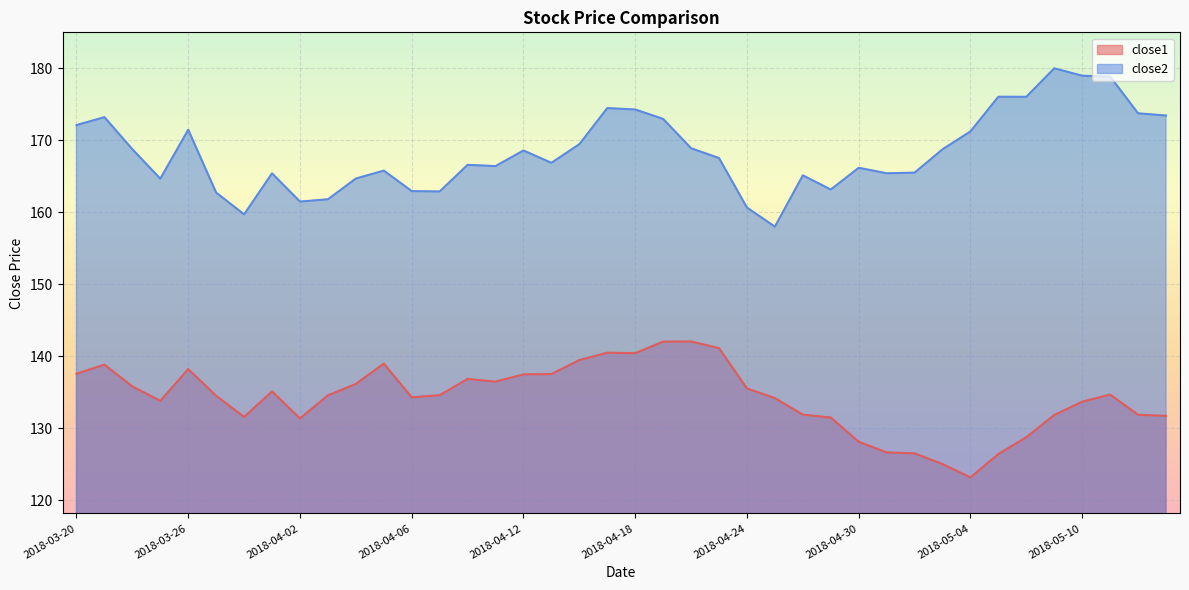

List the series in order of their overall mean, lowest first.

close1, close2